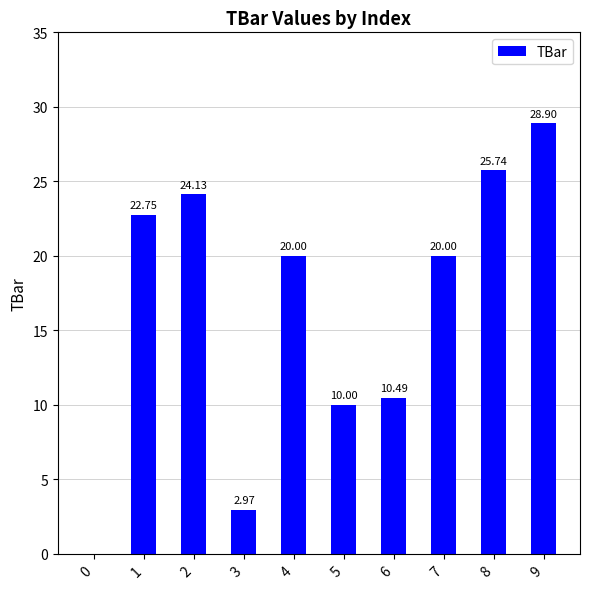

Approximately how many times larger is the value at 3 compared to 6?

0.3